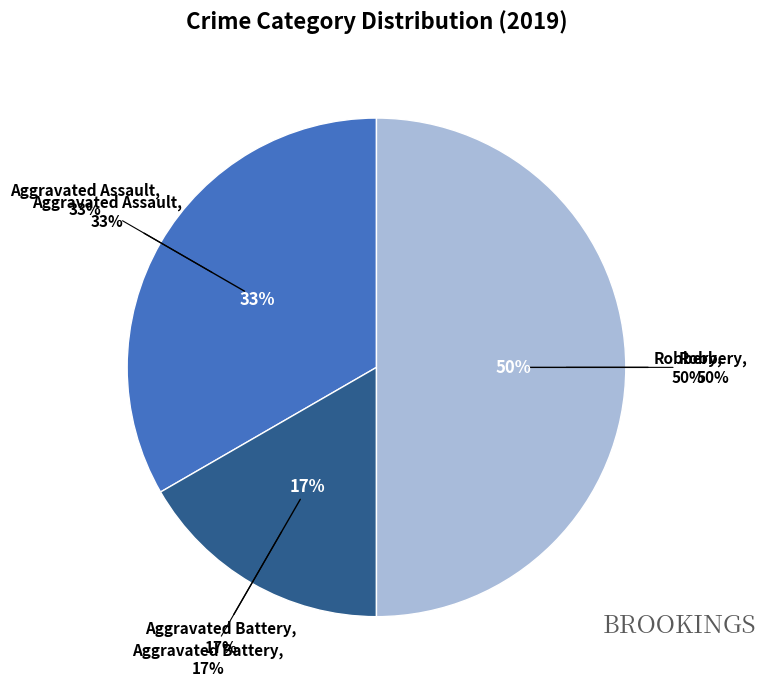

Rank the categories by value from lowest to highest.

Aggravated Battery, Aggravated Assault, Robbery